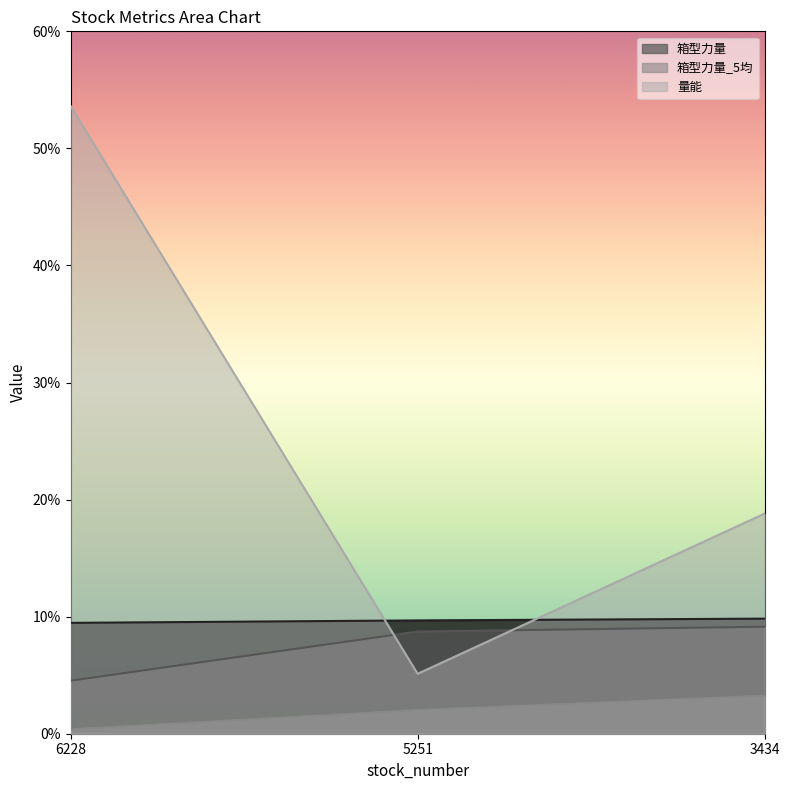

What is the value of the 箱型力量 point at the 1st from the left?

4.5